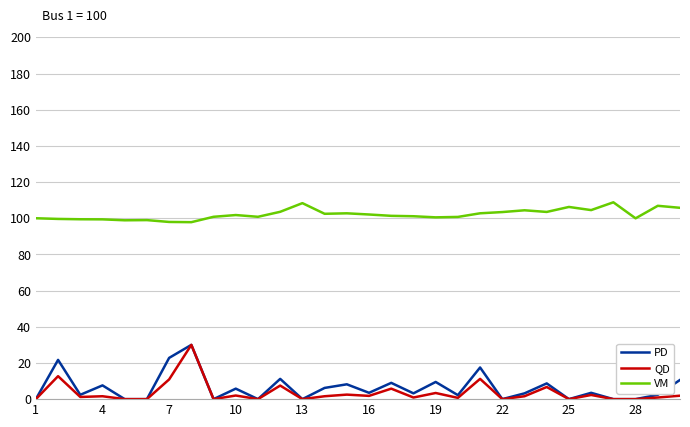

What is the maximum value for QD?

30.0